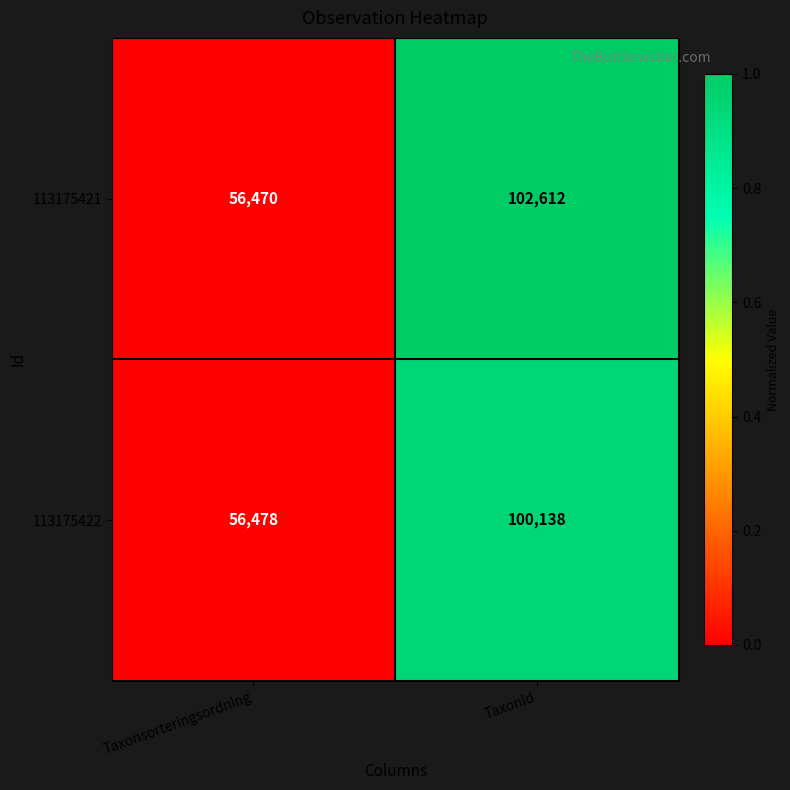

True or false: 113175421 has a value of 11381 at Taxonsorteringsordning.

False